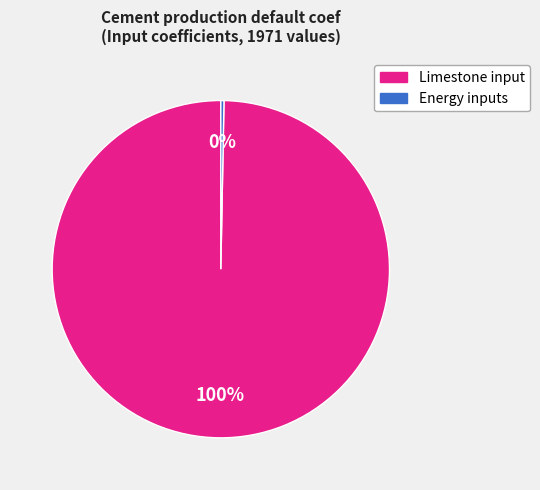

Does any single category account for the majority?

Yes